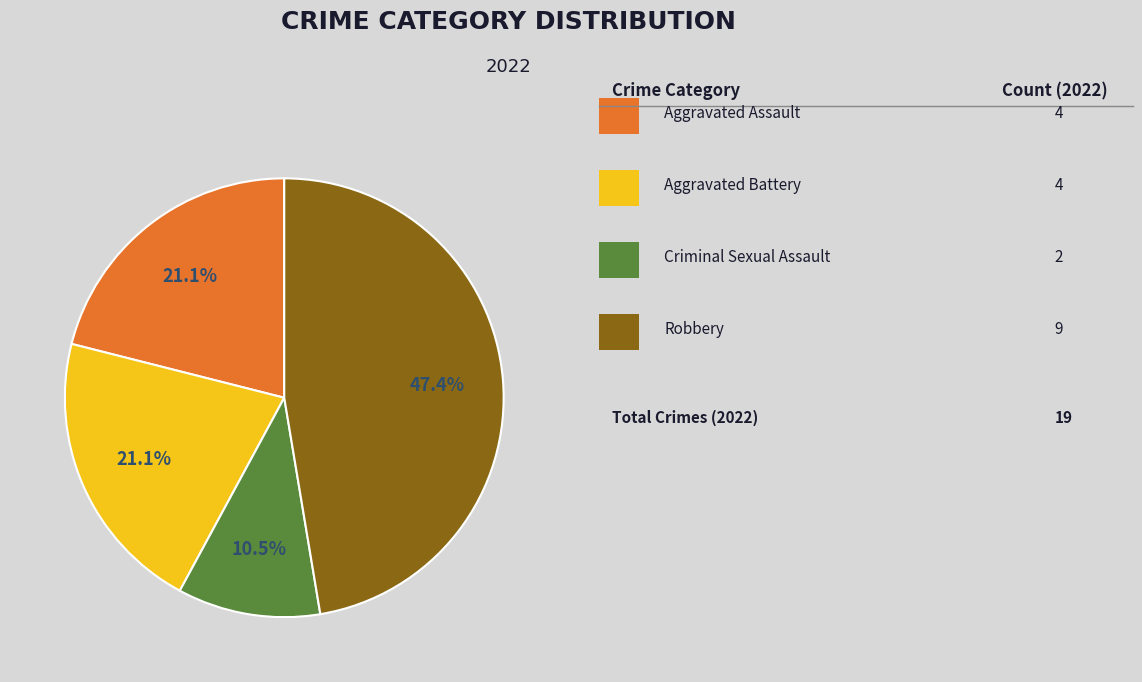

Is there a majority slice in this chart?

No